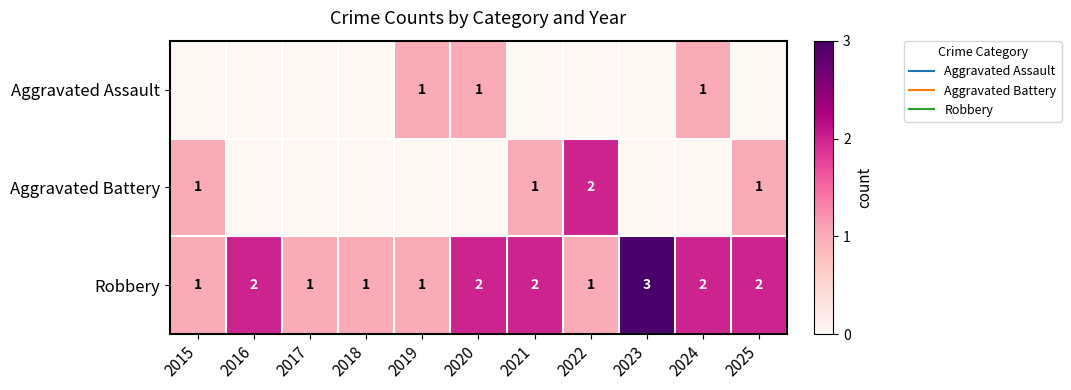

The Aggravated Assault series shows 0 at 2024. True or false?

False